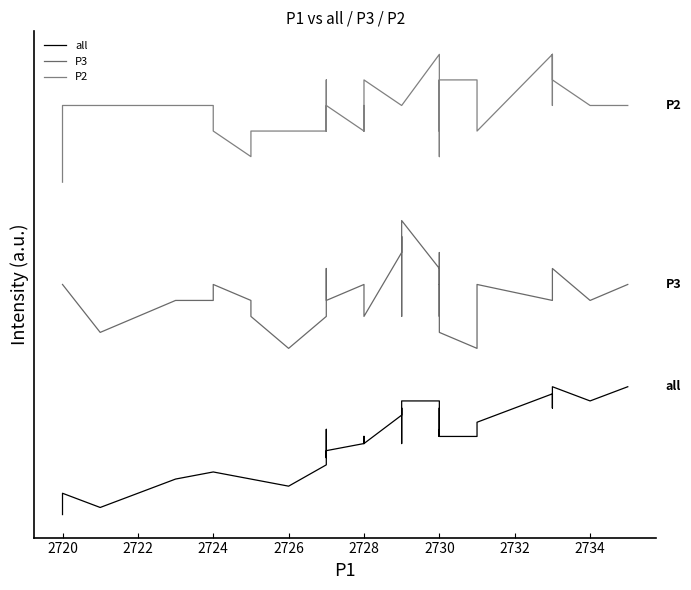

True or false: P3 and P2 cross at least once.

False